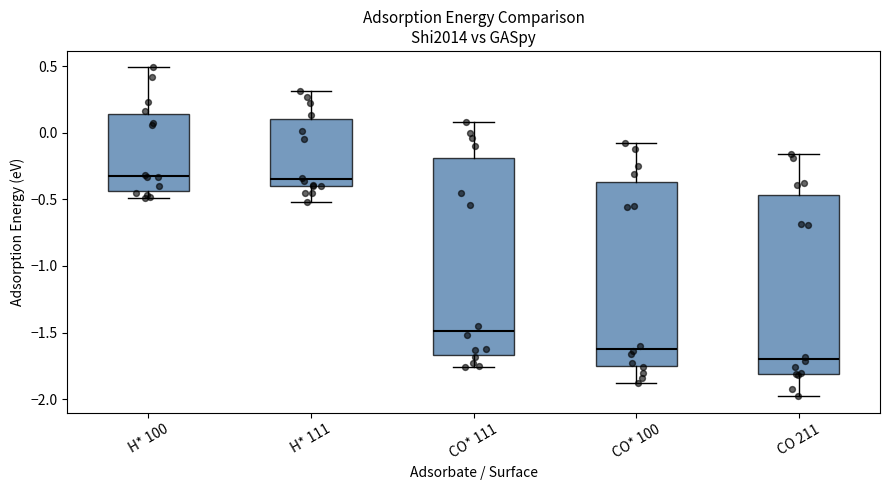

Reading left to right, transcribe this box plot: for each box, give where its median line is, the range the box spans, and where its two whiskers end, as read against the y-axis. The values are not printed on the chart, so give them approximately, as read against the axis.

H* 100: median -0.30, box -0.45 to 0.15, whiskers -0.50 to 0.50
H* 111: median -0.35, box -0.40 to 0.10, whiskers -0.50 to 0.30
CO* 111: median -1.50, box -1.65 to -0.20, whiskers -1.75 to 0.10
CO* 100: median -1.60, box -1.75 to -0.35, whiskers -1.90 to -0.10
CO 211: median -1.70, box -1.80 to -0.45, whiskers -2.00 to -0.15